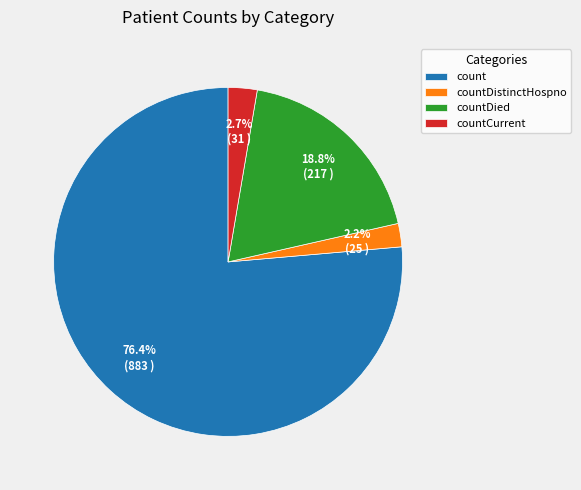

To the nearest percent, what is the combined percentage of countDied and countCurrent?

21%